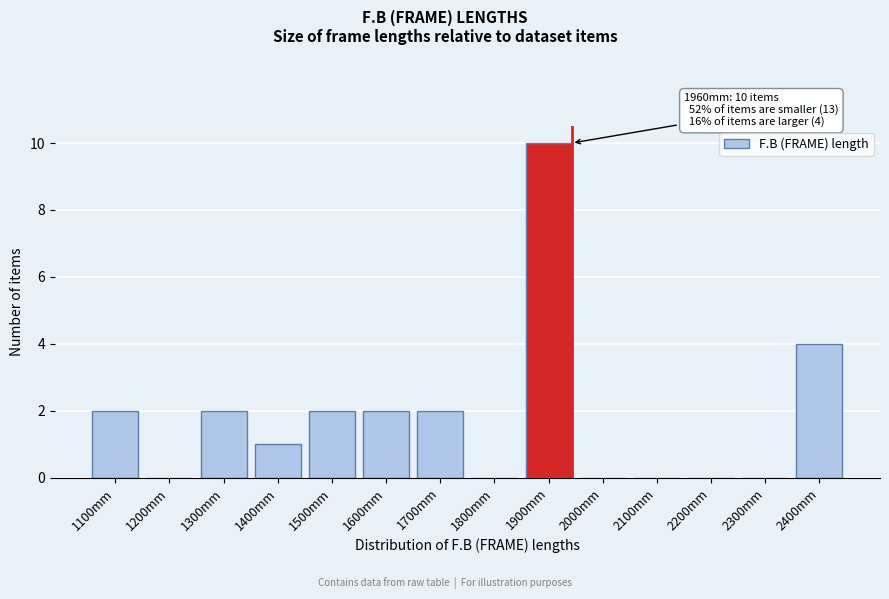

Reading left to right, extract all data points from this chart.

1100mm=2	1200mm=0	1300mm=2	1400mm=1	1500mm=2	1600mm=2	1700mm=2	1800mm=0	1900mm=10	2000mm=0	2100mm=0	2200mm=0	2300mm=0	2400mm=4